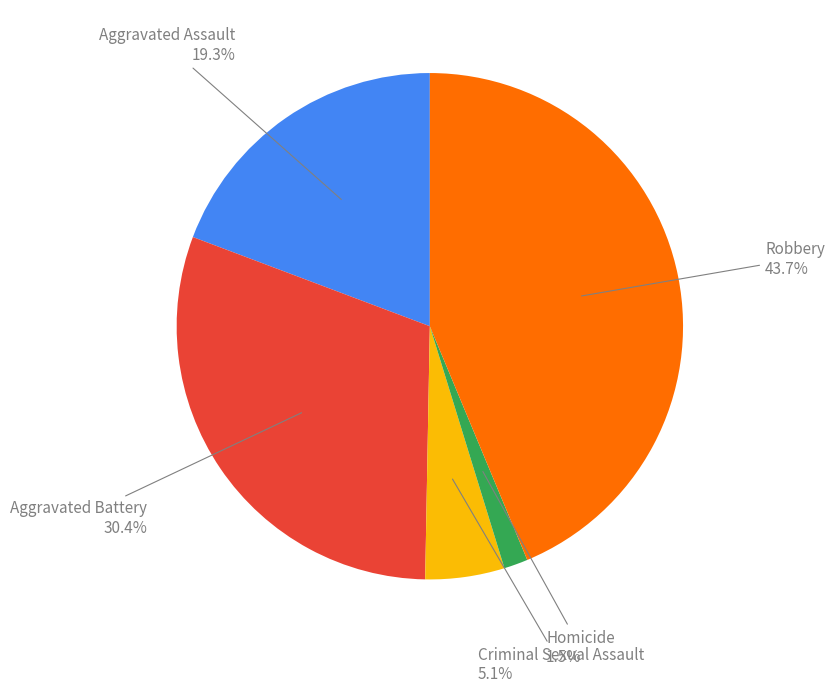

Is there any slice that represents more than half of the pie?

No